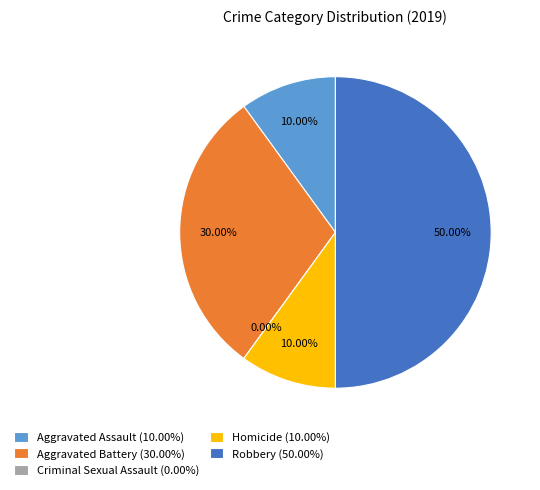

Is it true that Robbery is 50% of the pie?

True